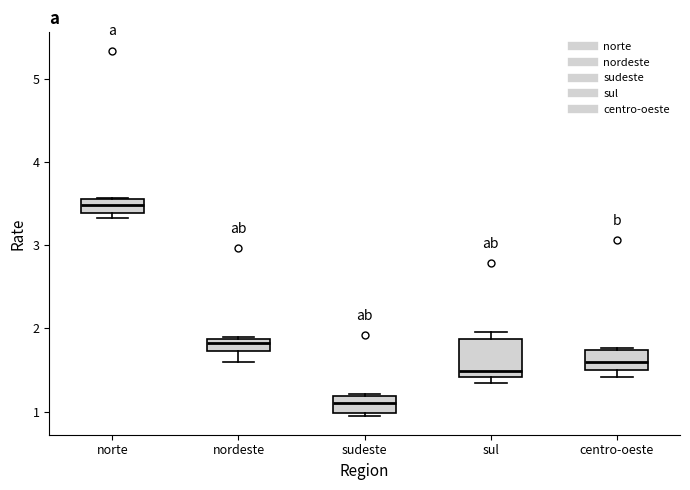

Reading left to right, transcribe this box plot: for each box, give where its median line is, the range the box spans, and where its two whiskers end, as read against the y-axis. The values are not printed on the chart, so give them approximately, as read against the axis.

norte: median 3.5, box 3.4 to 3.6, whiskers 3.3 to 3.6
nordeste: median 1.8, box 1.7 to 1.9, whiskers 1.6 to 1.9
sudeste: median 1.1, box 1.0 to 1.2, whiskers 0.9 to 1.2
sul: median 1.5, box 1.4 to 1.9, whiskers 1.3 to 2.0
centro-oeste: median 1.6, box 1.5 to 1.7, whiskers 1.4 to 1.8